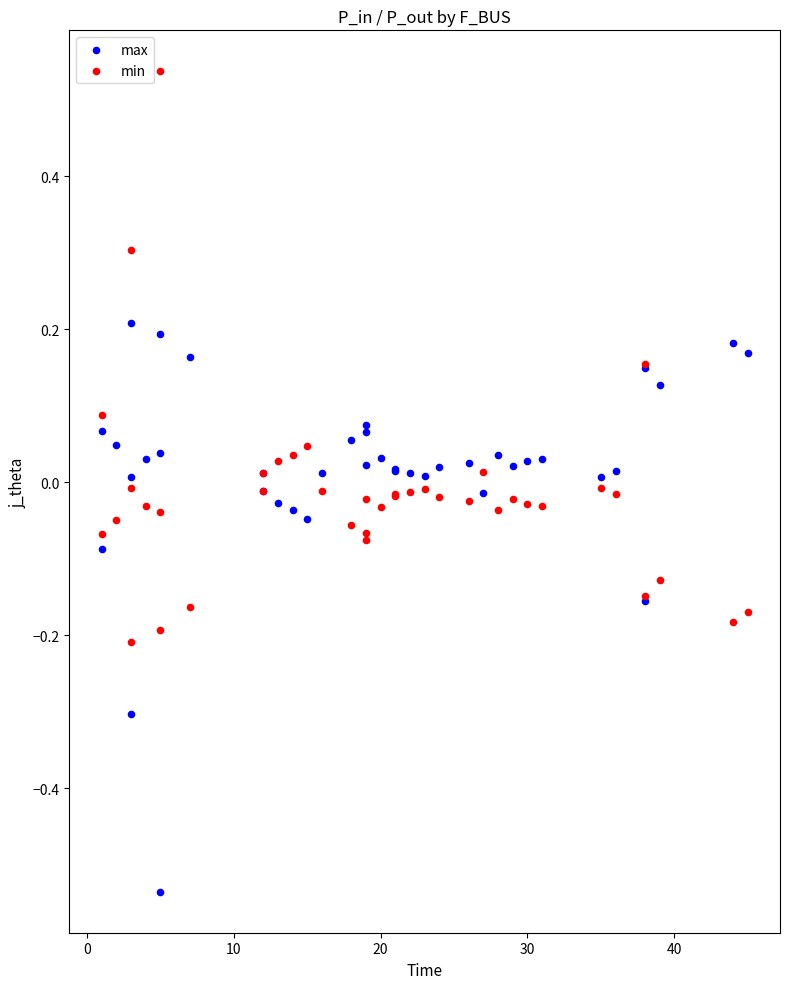

Which series reaches the maximum Y coordinate?

min